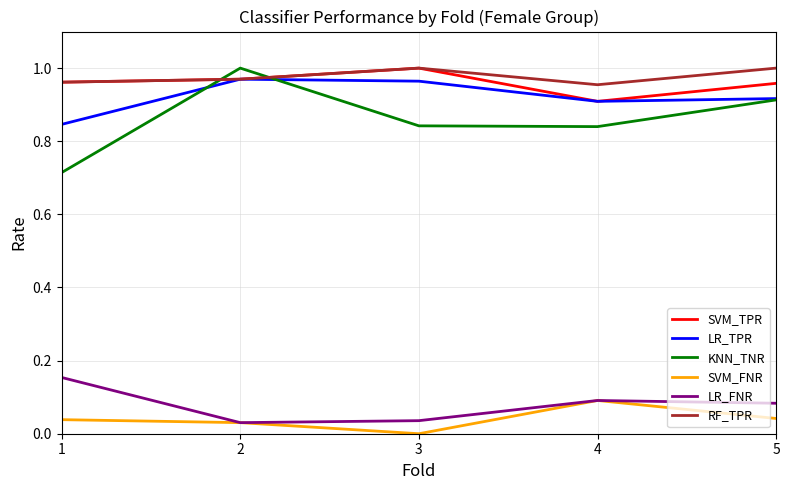

Is it true that LR_FNR equals 0.1 at 4?

True